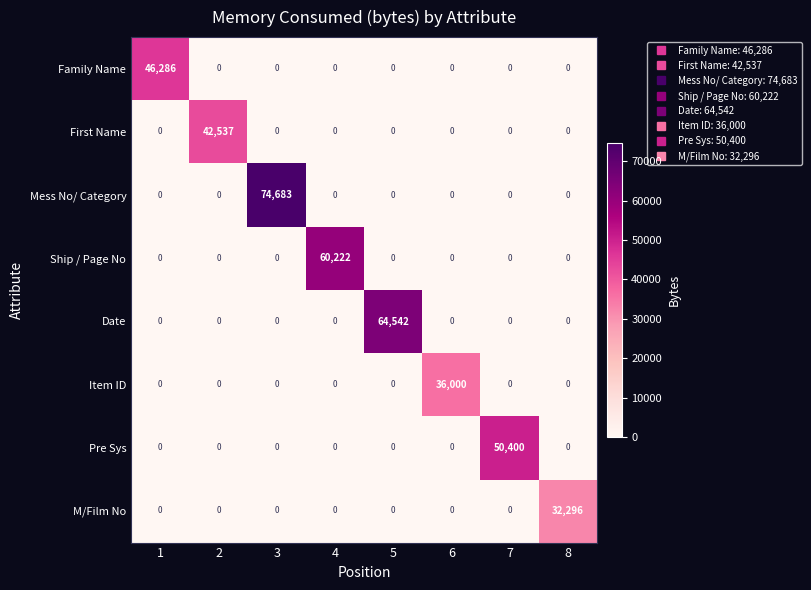

Count the number of categories in the chart.

8